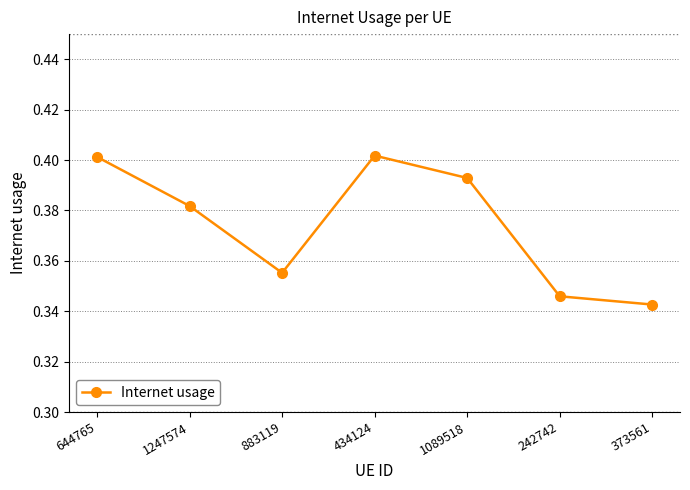

Where is the data nearest to the value 0?

373561